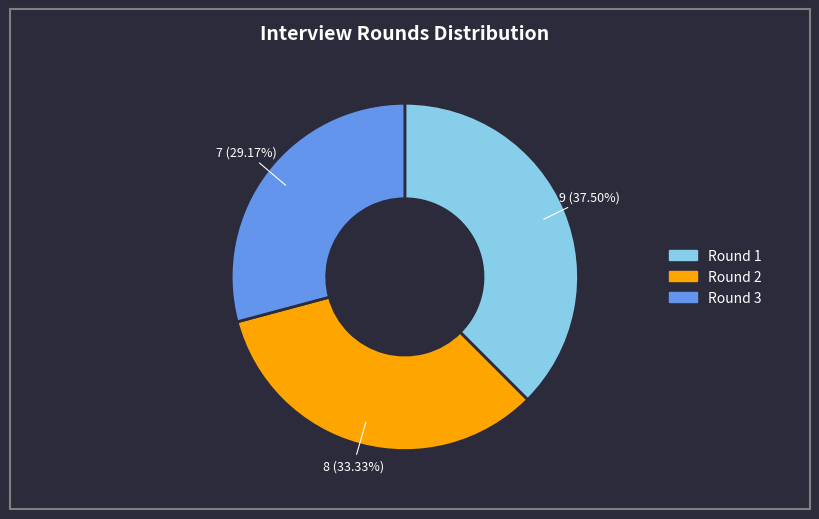

What is the ratio of the value at Round 1 to the value at Round 2?

1.1